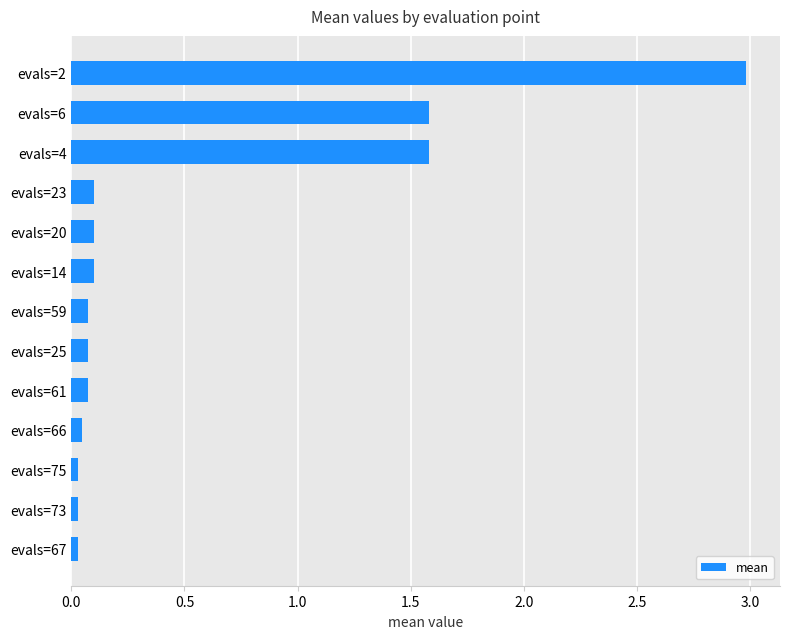

Which label corresponds to the largest value in the chart?

evals=2